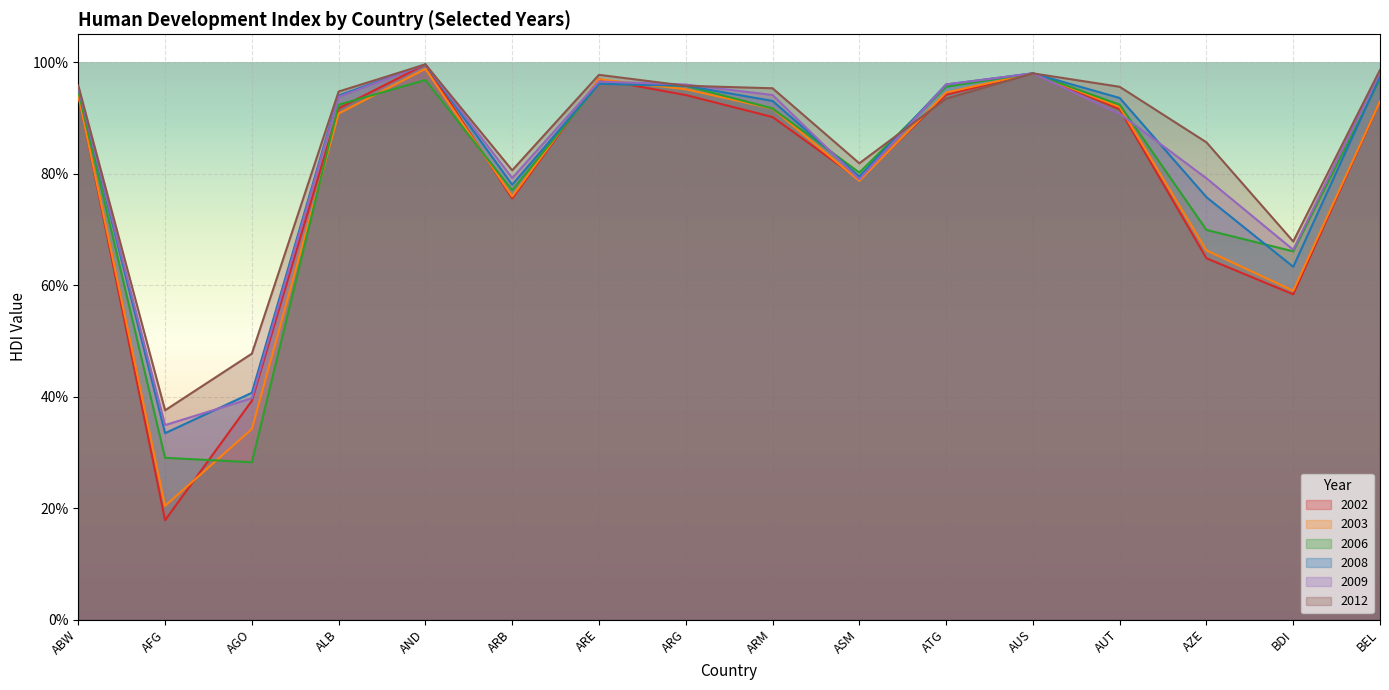

How many categories are shown in the chart?

16